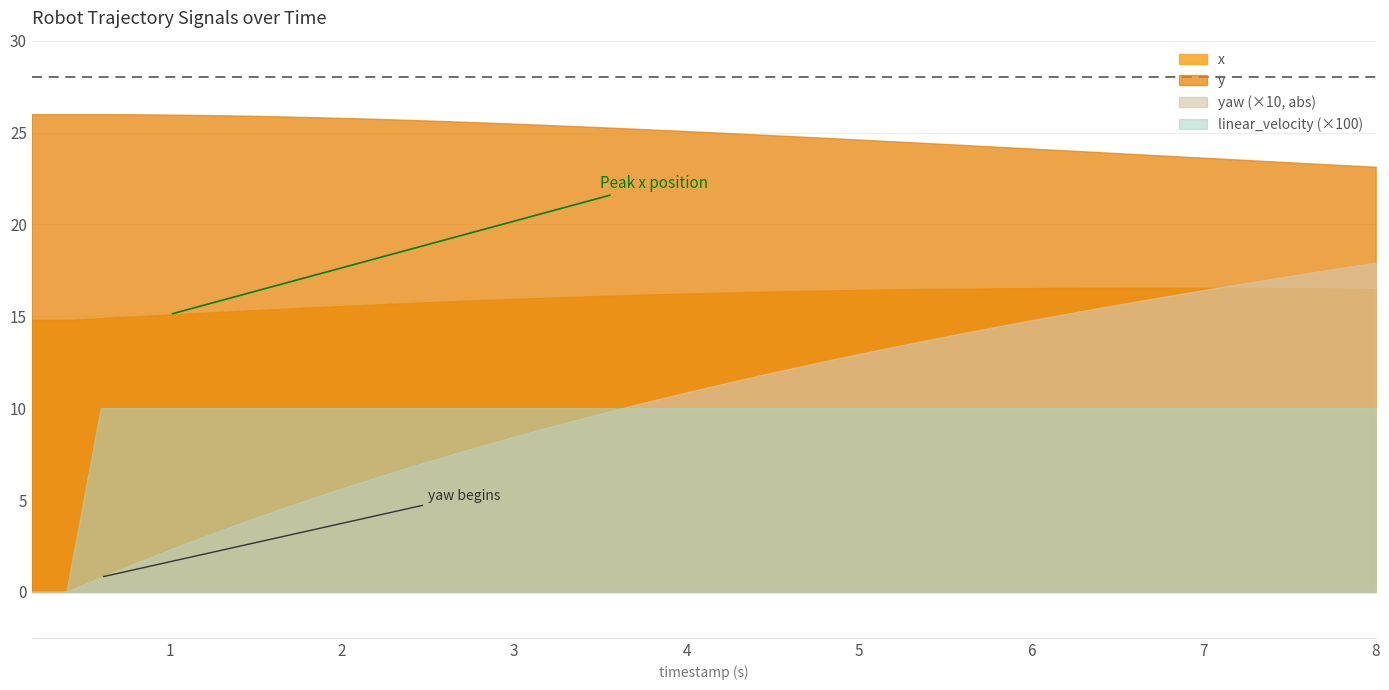

Is it true that x equals 4.7 at 28?

False